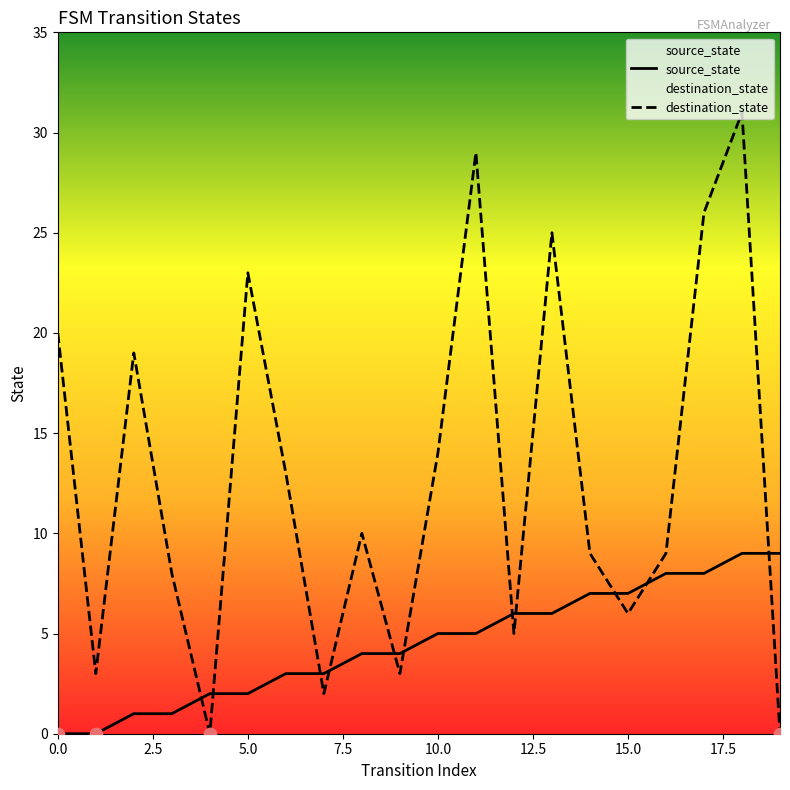

Which series reaches the minimum Y coordinate?

source_state